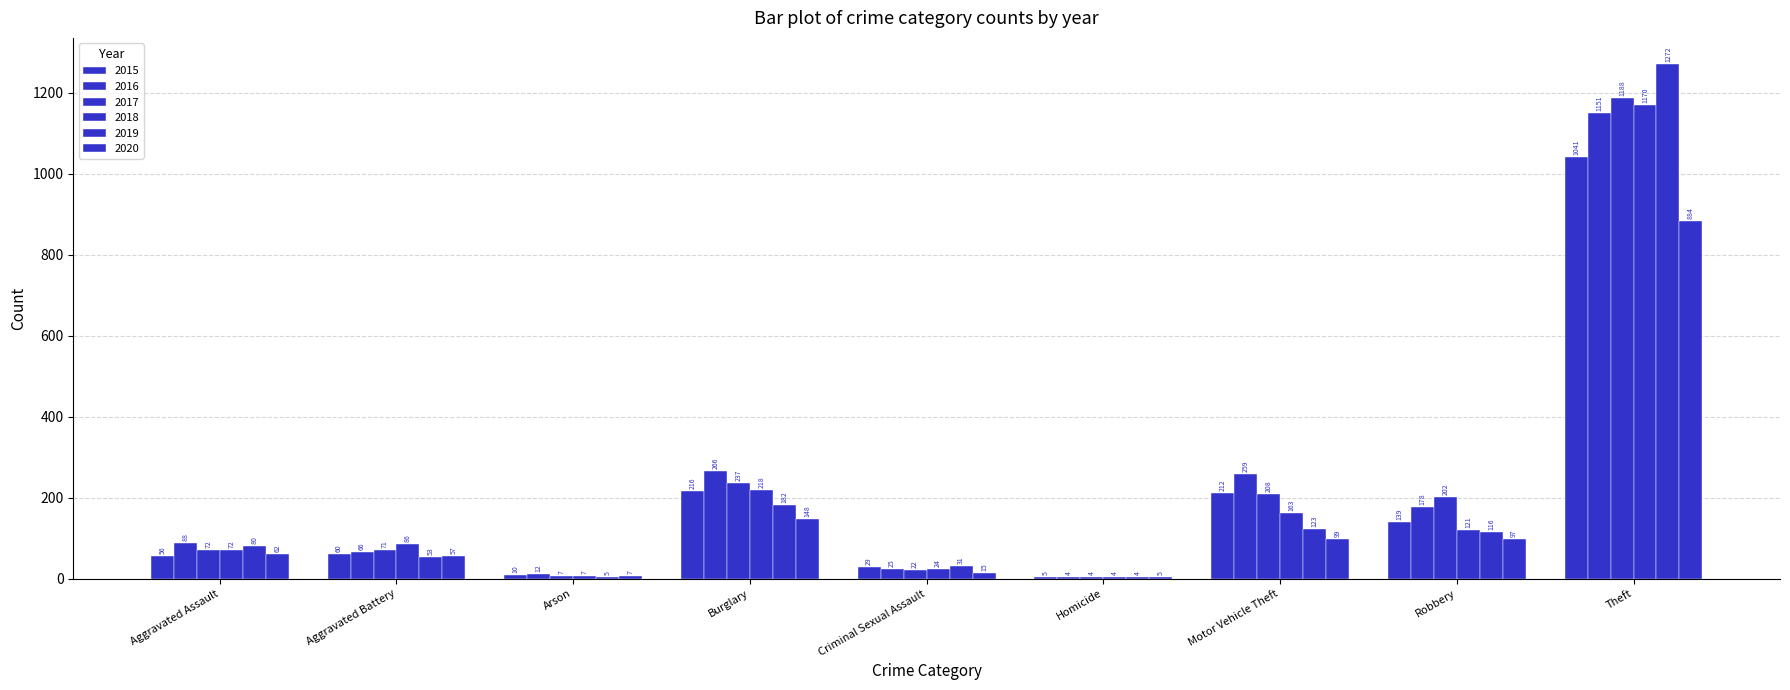

How many distinct data groups are displayed?

6